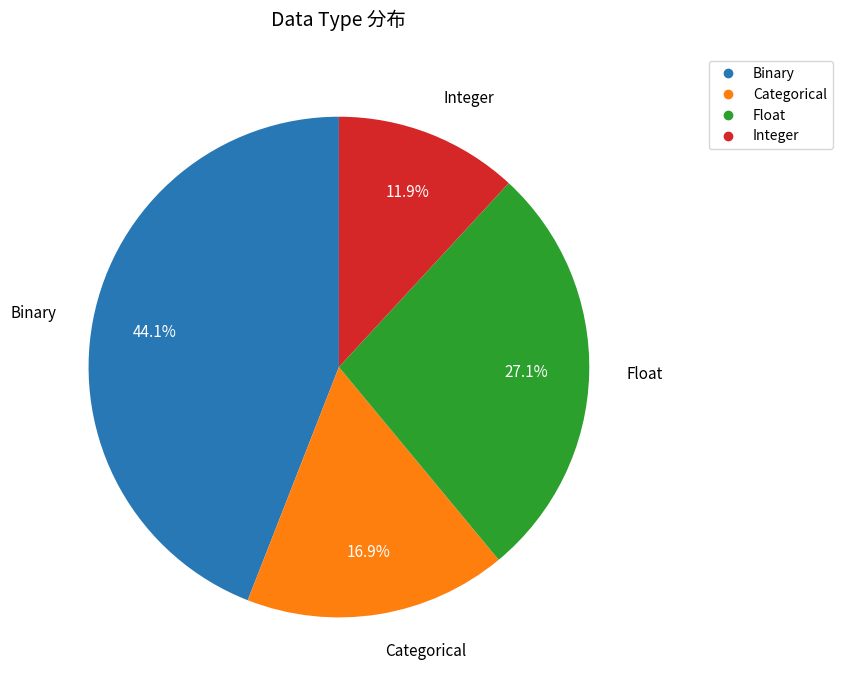

Between Categorical and Integer, which is larger?

Categorical